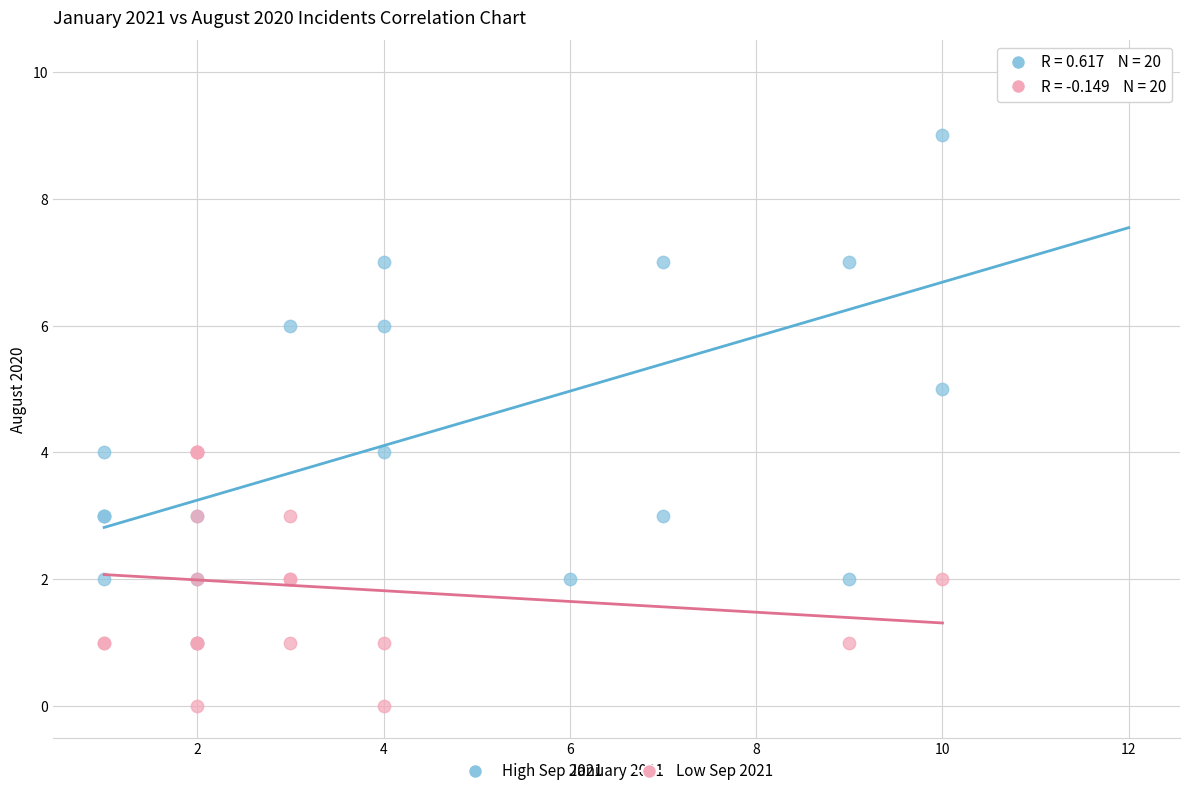

Which series contains the highest Y value?

High Sep 2021